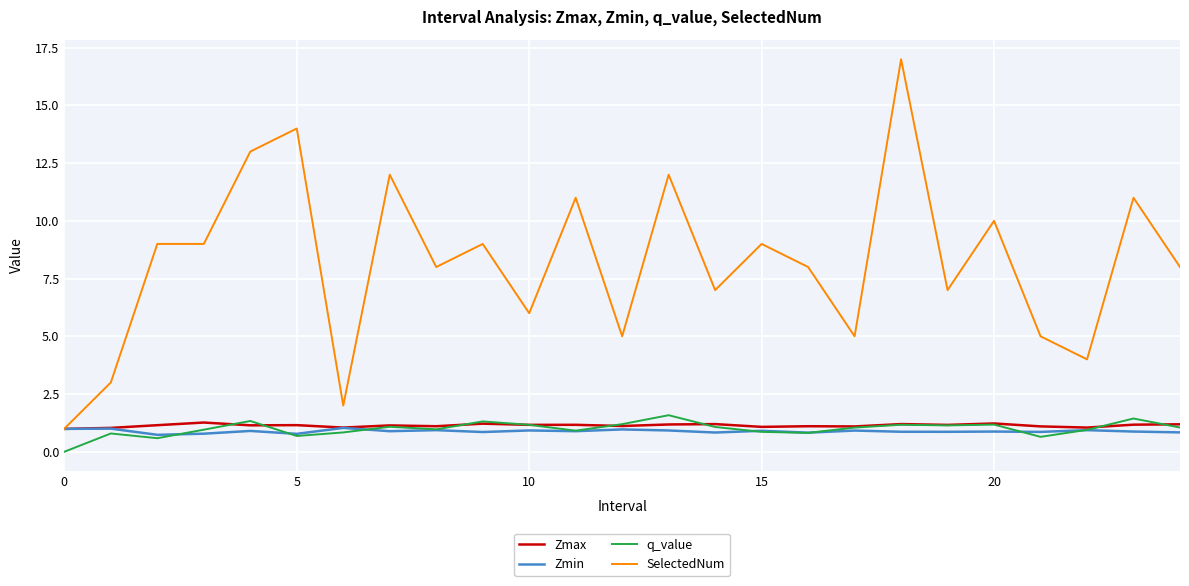

True or false: SelectedNum and q_value cross at least once.

False